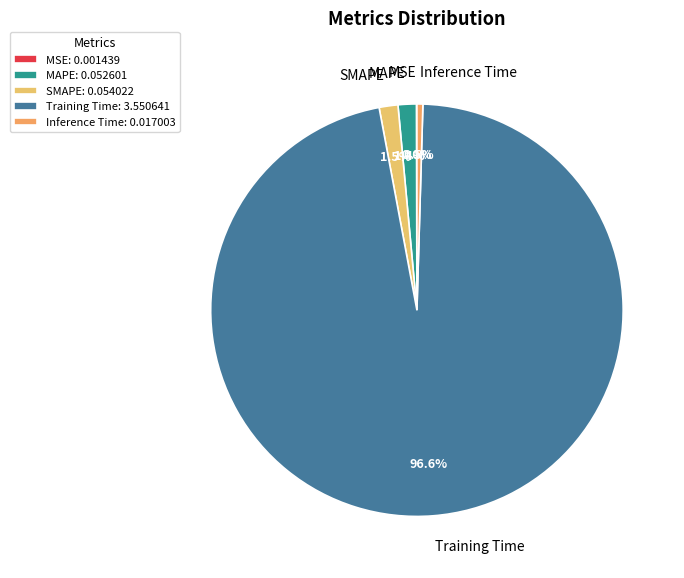

The Training Time slice represents 97% of the pie. True or false?

True